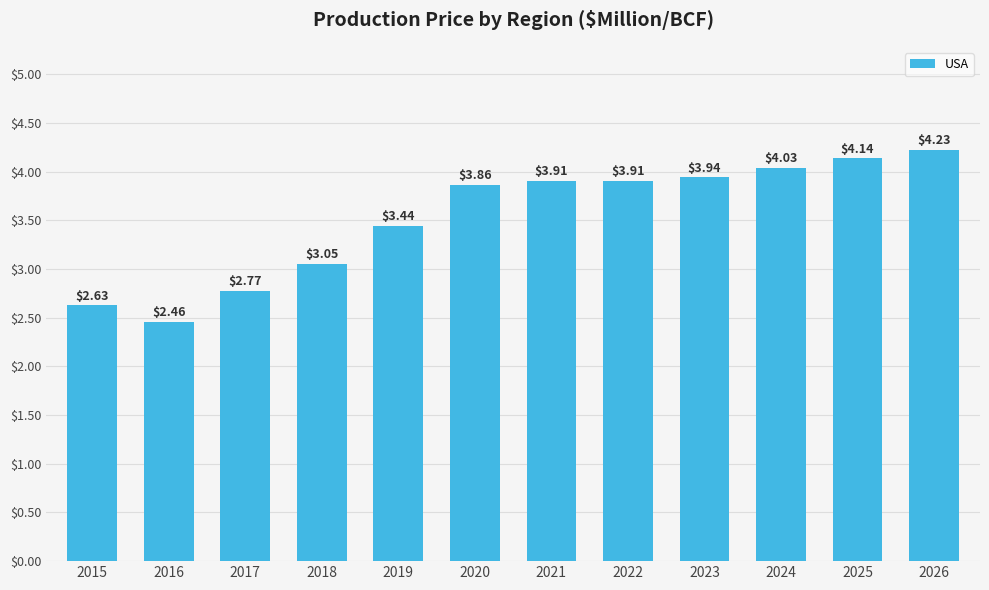

At which category does the chart reach its peak across all series?

2026